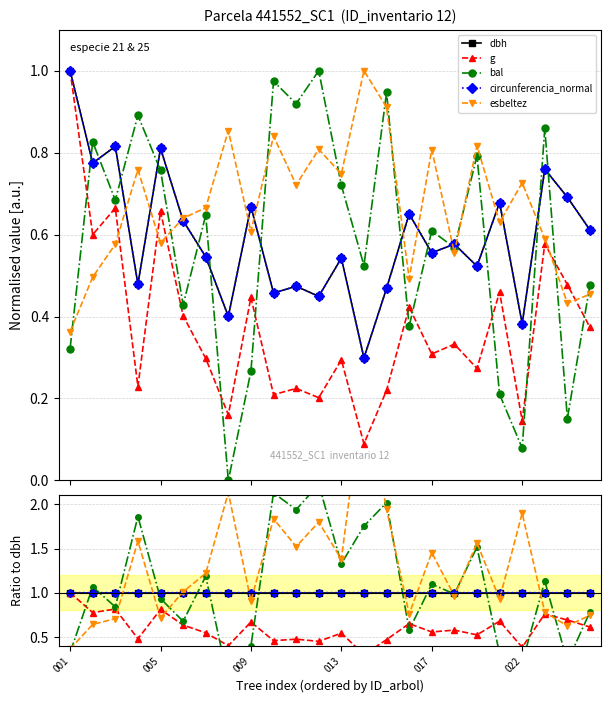

The value of g at 013 is 0.2. True or false?

False